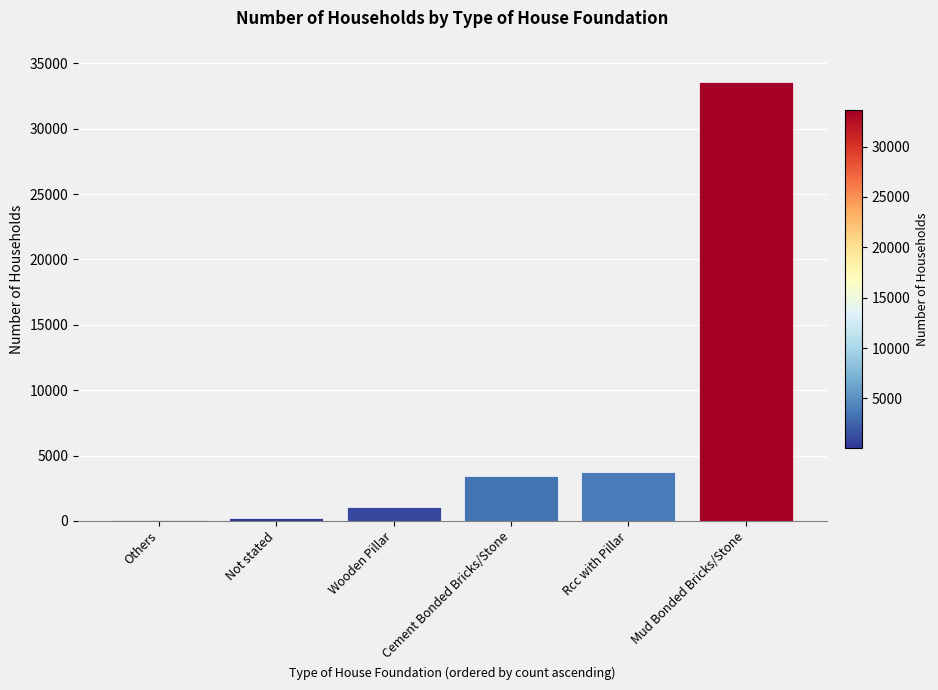

What value does the data have at Mud Bonded Bricks/Stone?

33594